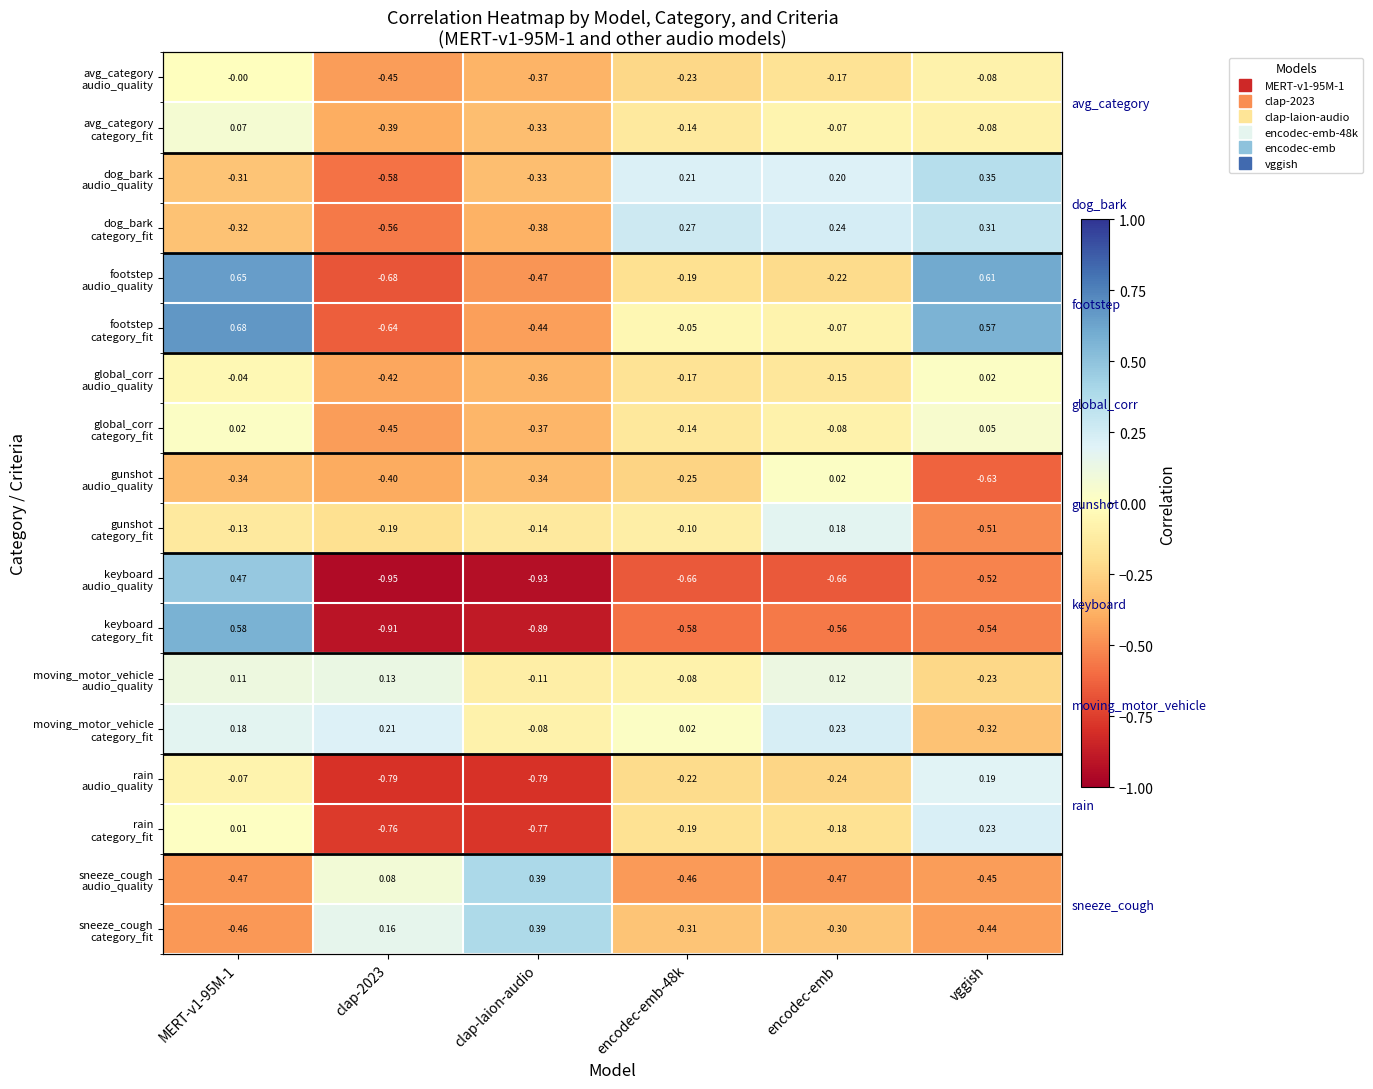

How many data points in gunshot audio_quality are above 0?

1